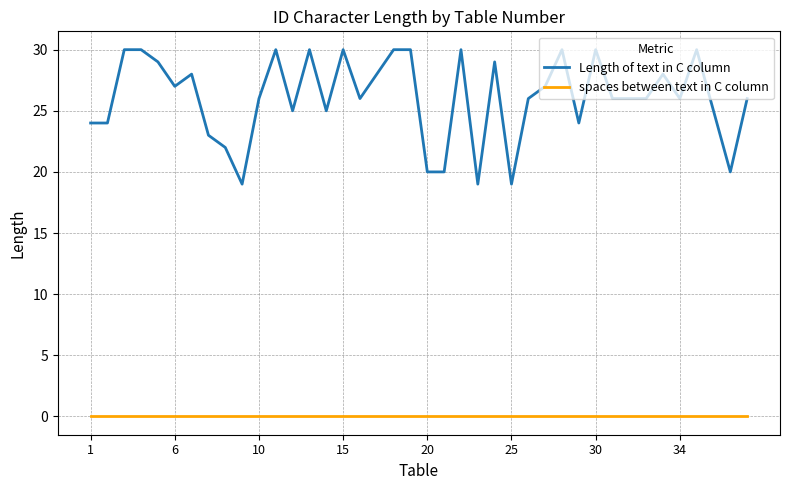

What is the lowest value of the Length of text in C column series?

19